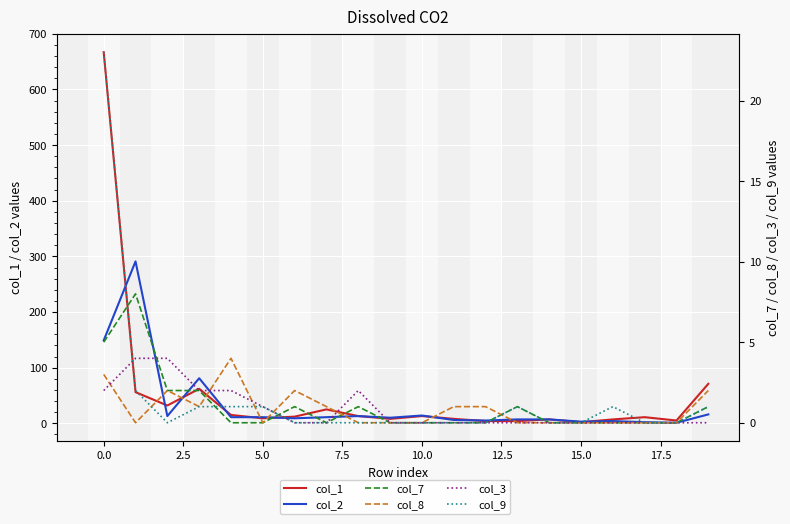

Which series has the largest range (max minus min)?

col_1